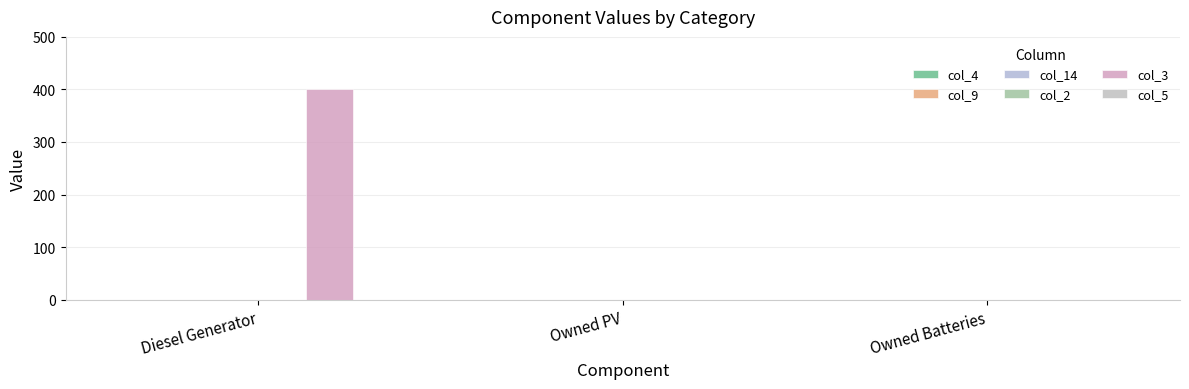

How many series are shown in this chart?

1